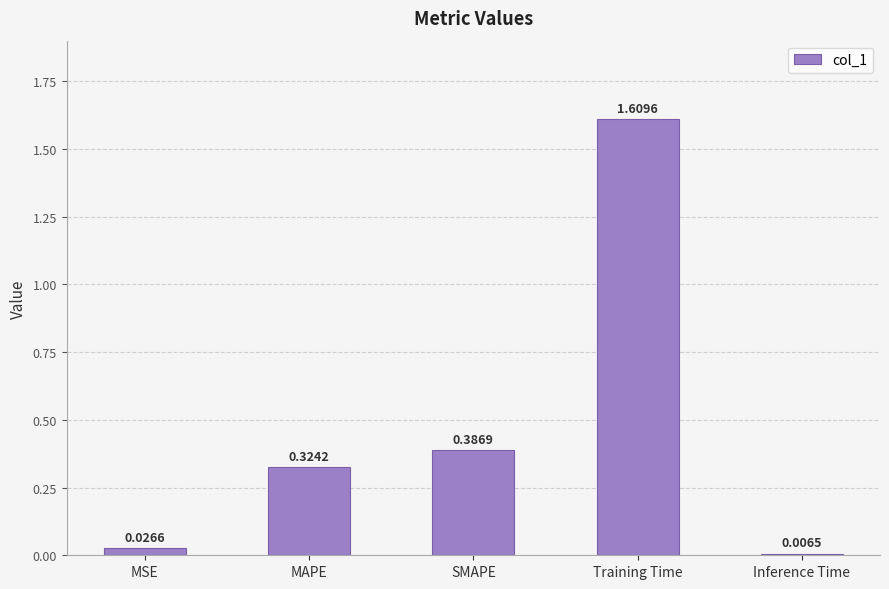

What is the label of the 5th bar from the left?

Inference Time